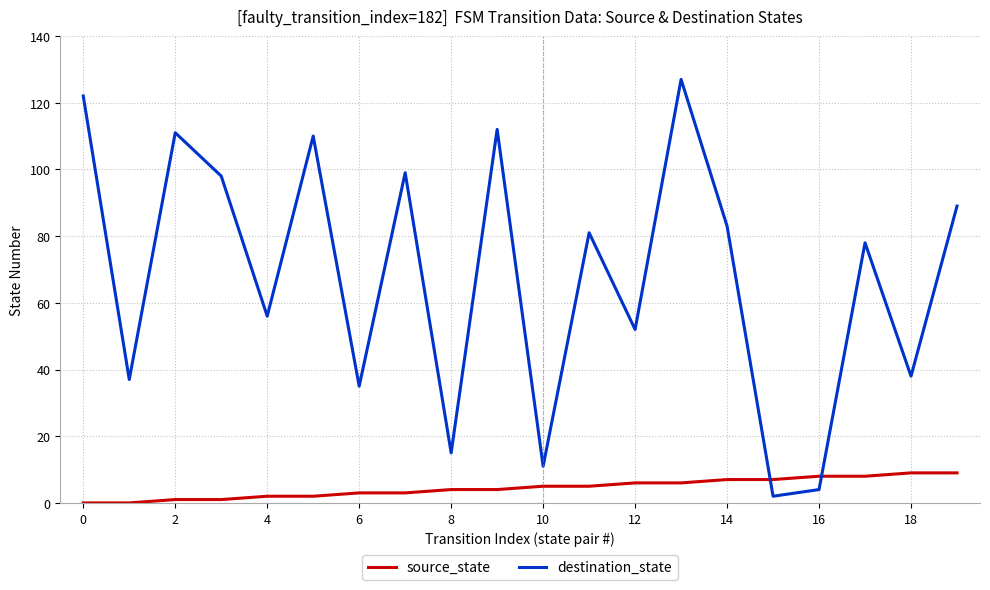

Which series ends up on top after the final intersection of source_state and destination_state?

destination_state